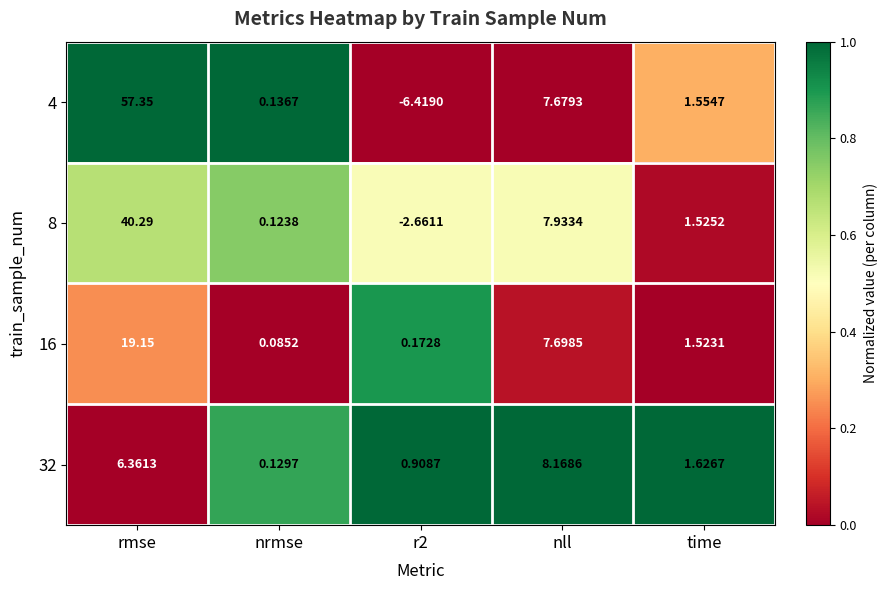

At which category is the sum across all series the highest?

rmse